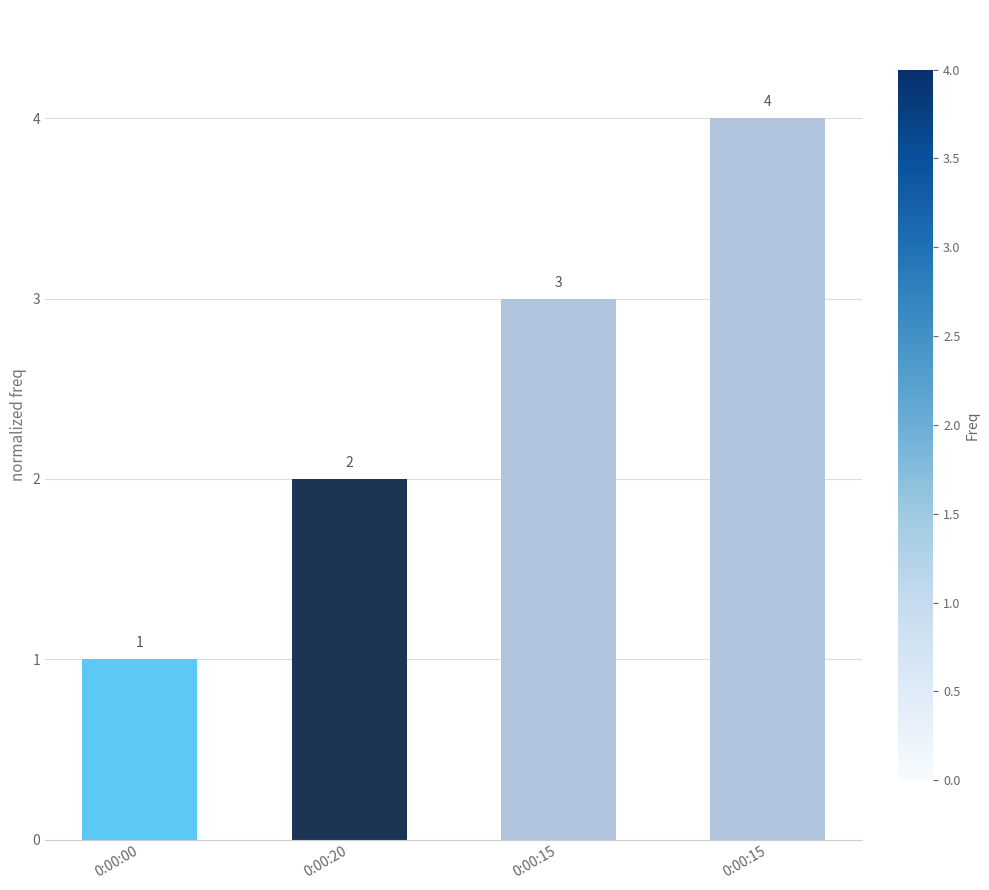

What is the label of the 3rd bar from the left?

0:00:15